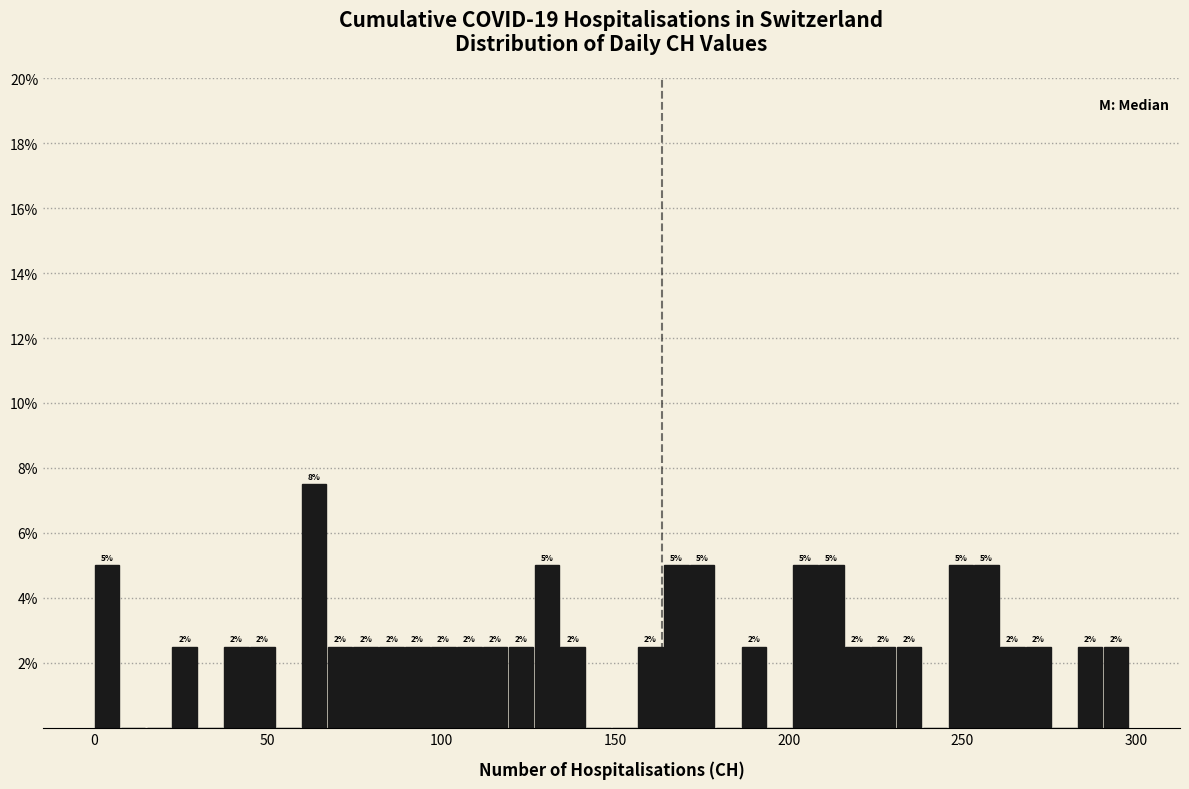

Read against the x-axis, roughly where is the centre of the tallest bar?

65